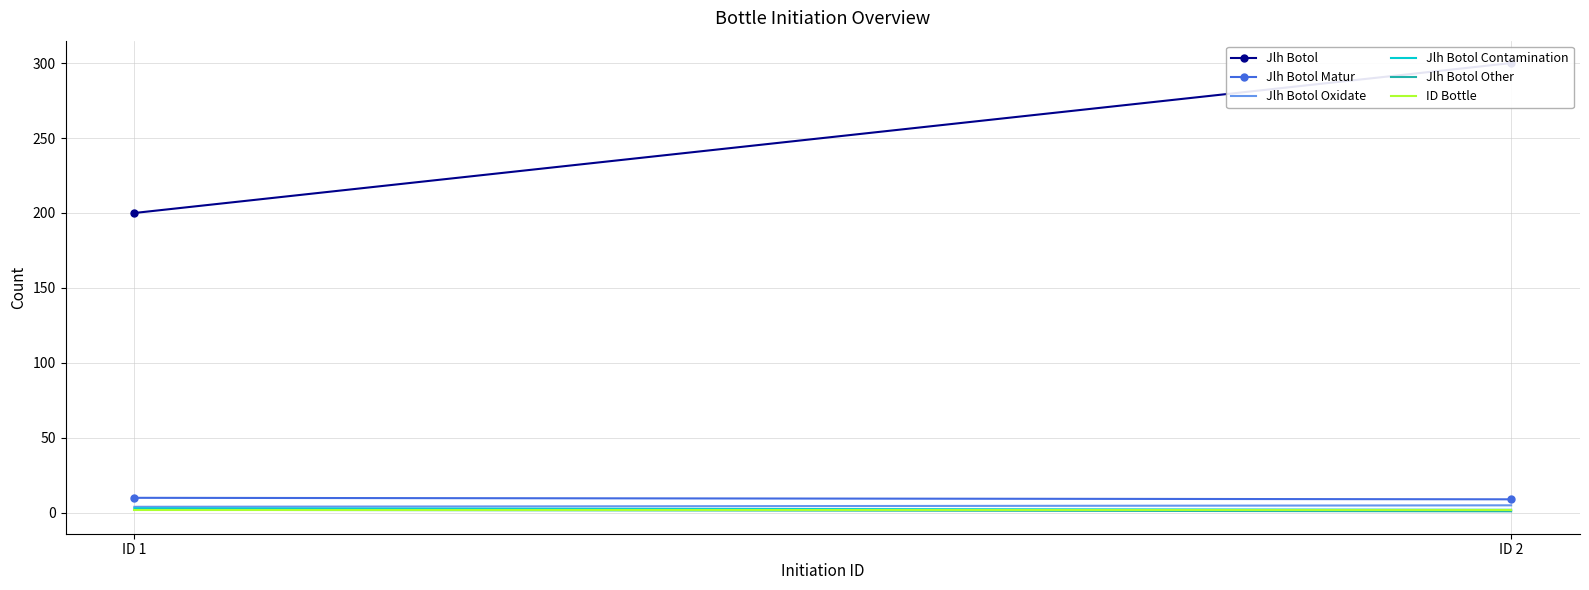

How many lines are shown in the chart?

6